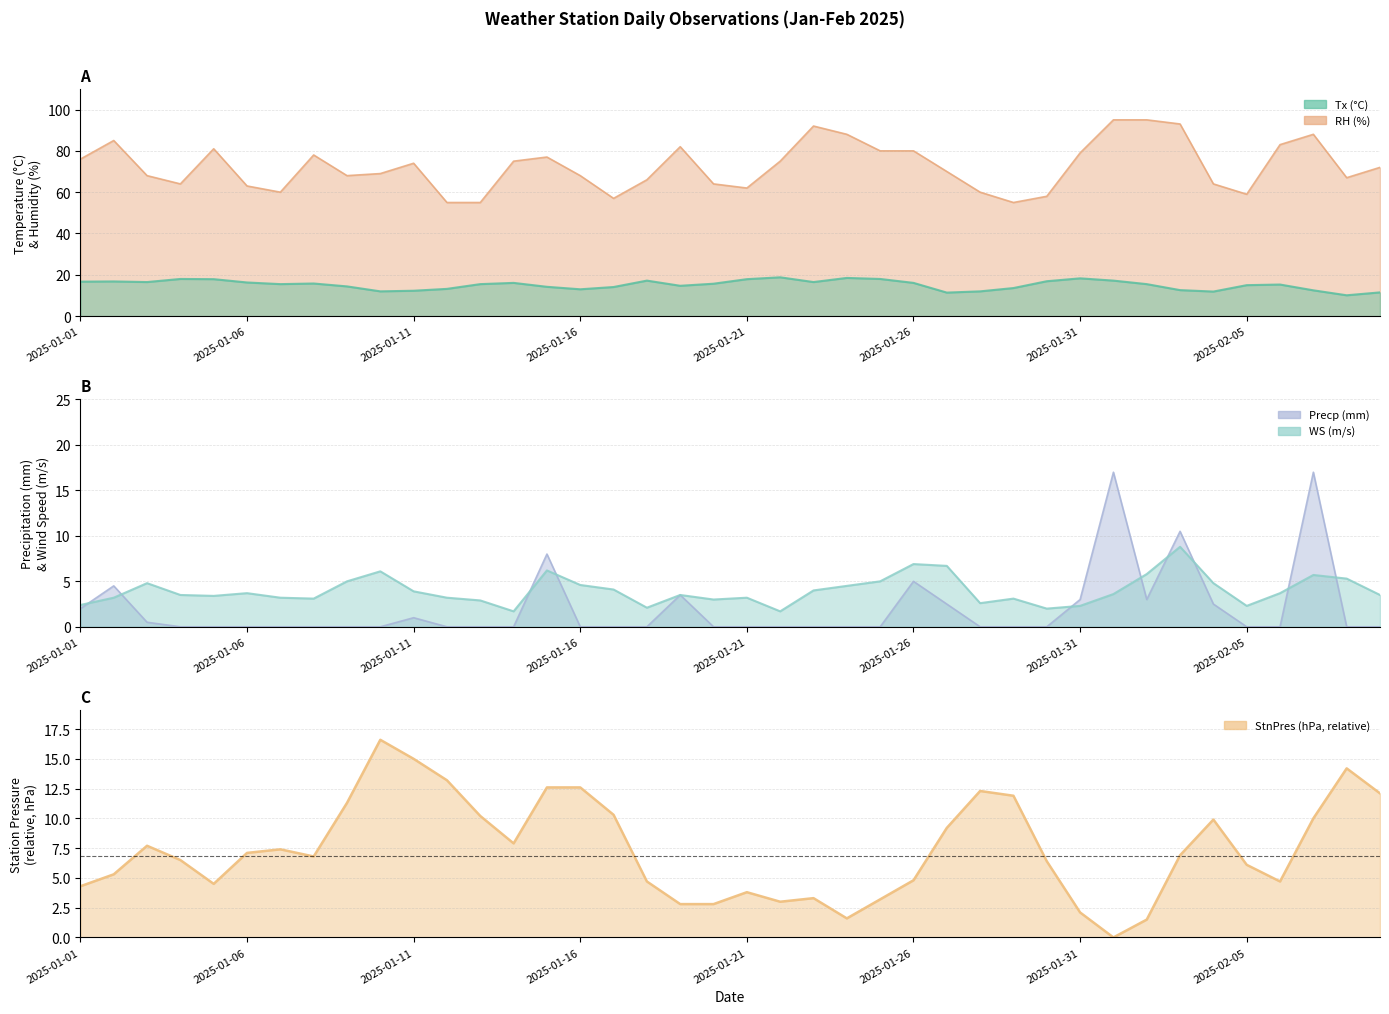

True or false: StnPres has more than 0 interior local peaks.

True